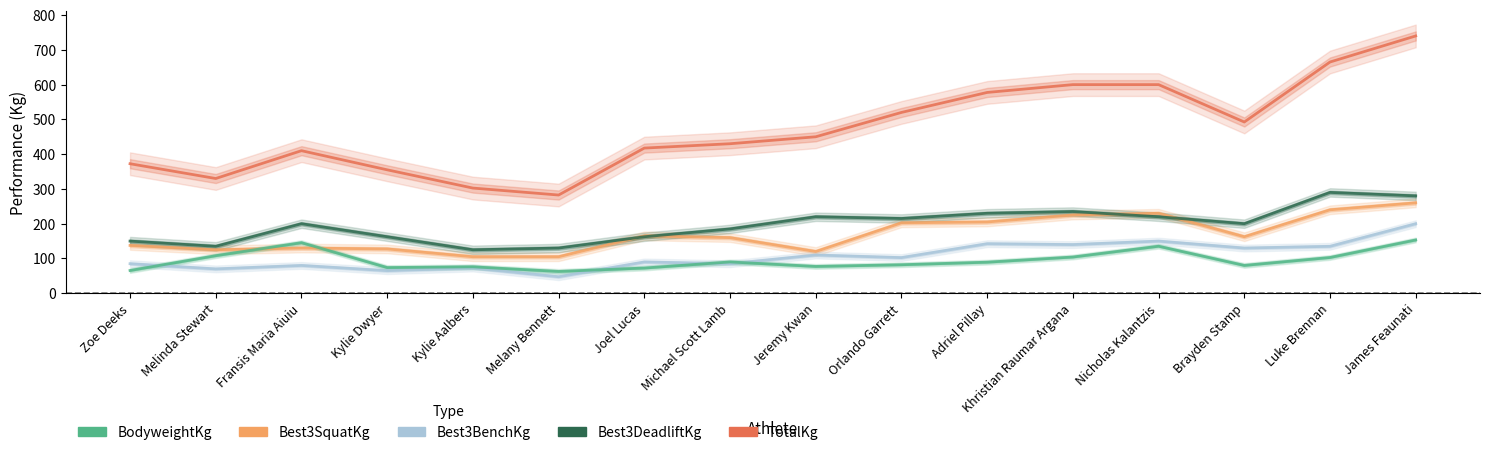

Is it true that Best3BenchKg equals 110.3 at Melinda Stewart?

False